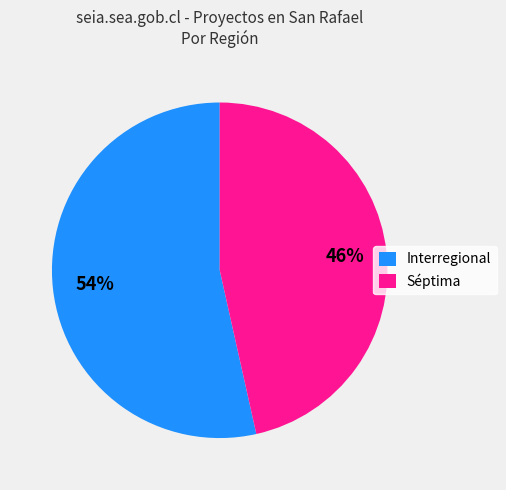

Which has a higher value, Interregional or Séptima?

Interregional